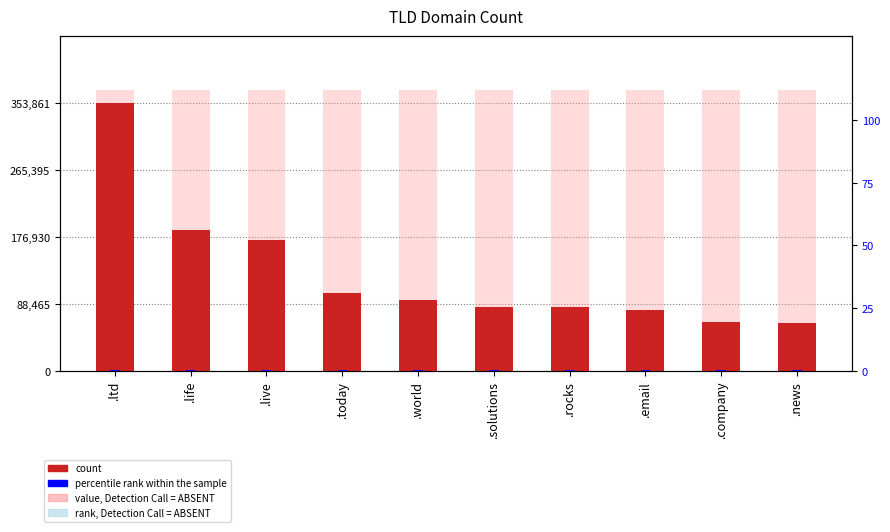

Reading left to right, transcribe all the data shown in this chart.

count: 353861.0	186789.0	173595.0	103363.0	93517.0	85171.0	84707.0	81024.0	65215.0	64036.0
value, Detection Call = ABSENT: 371554.0	371554.0	371554.0	371554.0	371554.0	371554.0	371554.0	371554.0	371554.0	371554.0
percentile rank within the sample: 0.5	0.5	0.5	0.5	0.5	0.5	0.5	0.5	0.5	0.5